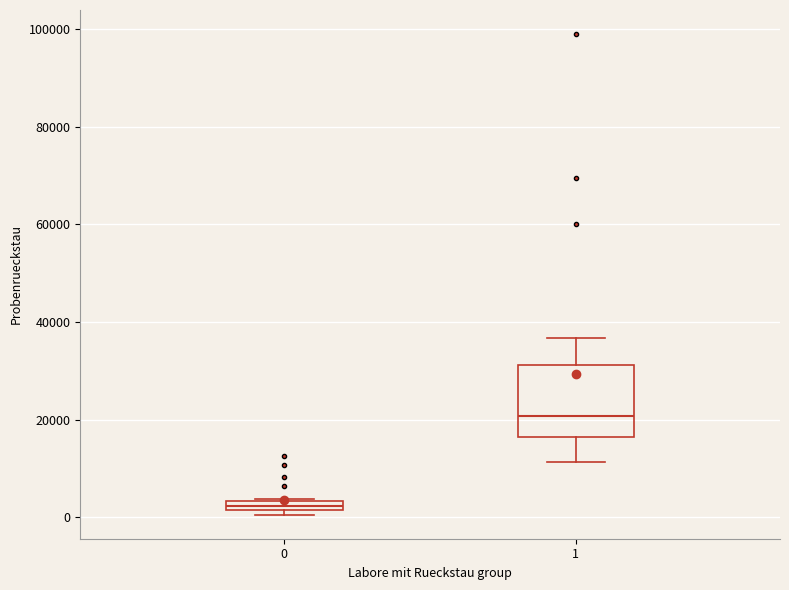

Which box is the tallest, from its lower edge to its upper edge?

1